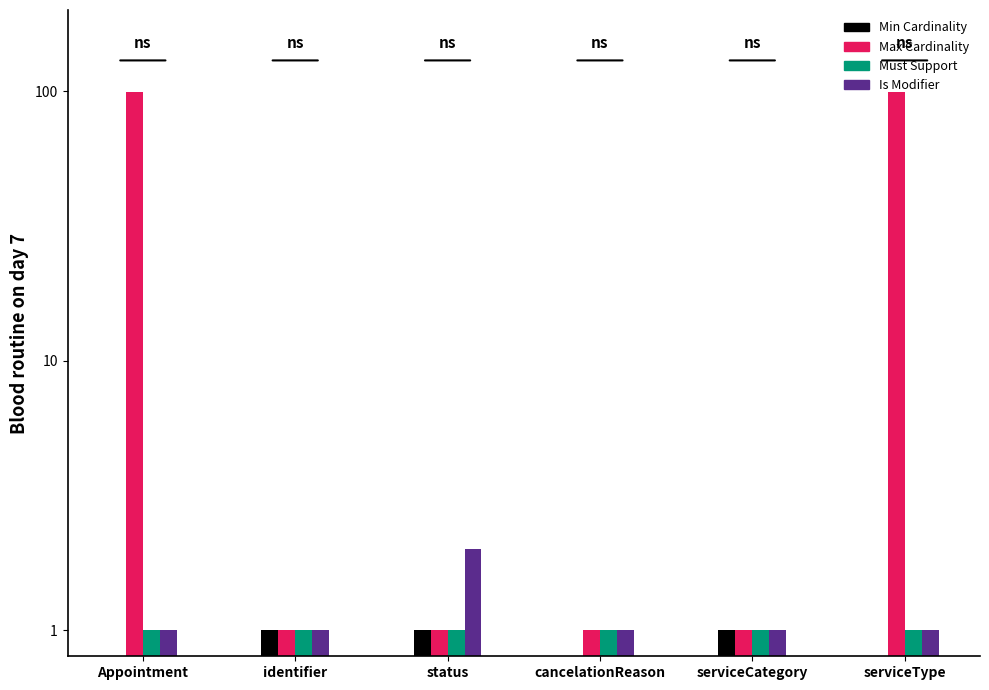

How many data points in Is Modifier are above 1?

1